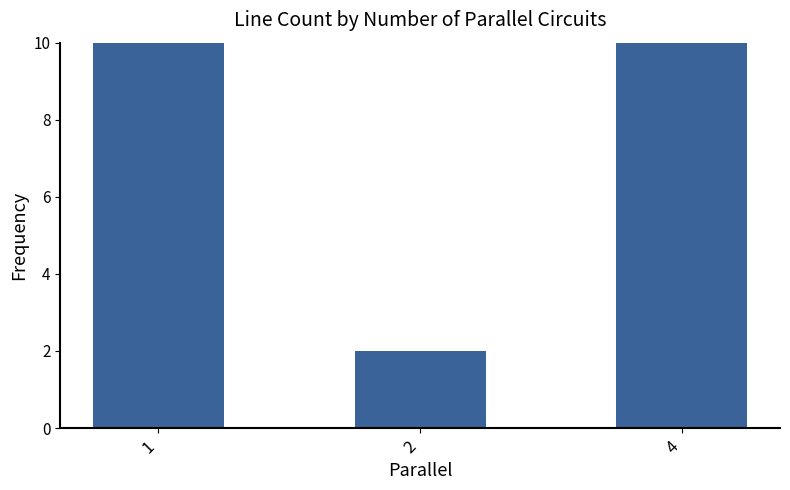

List the labels in order of value, largest first.

1, 4, 2